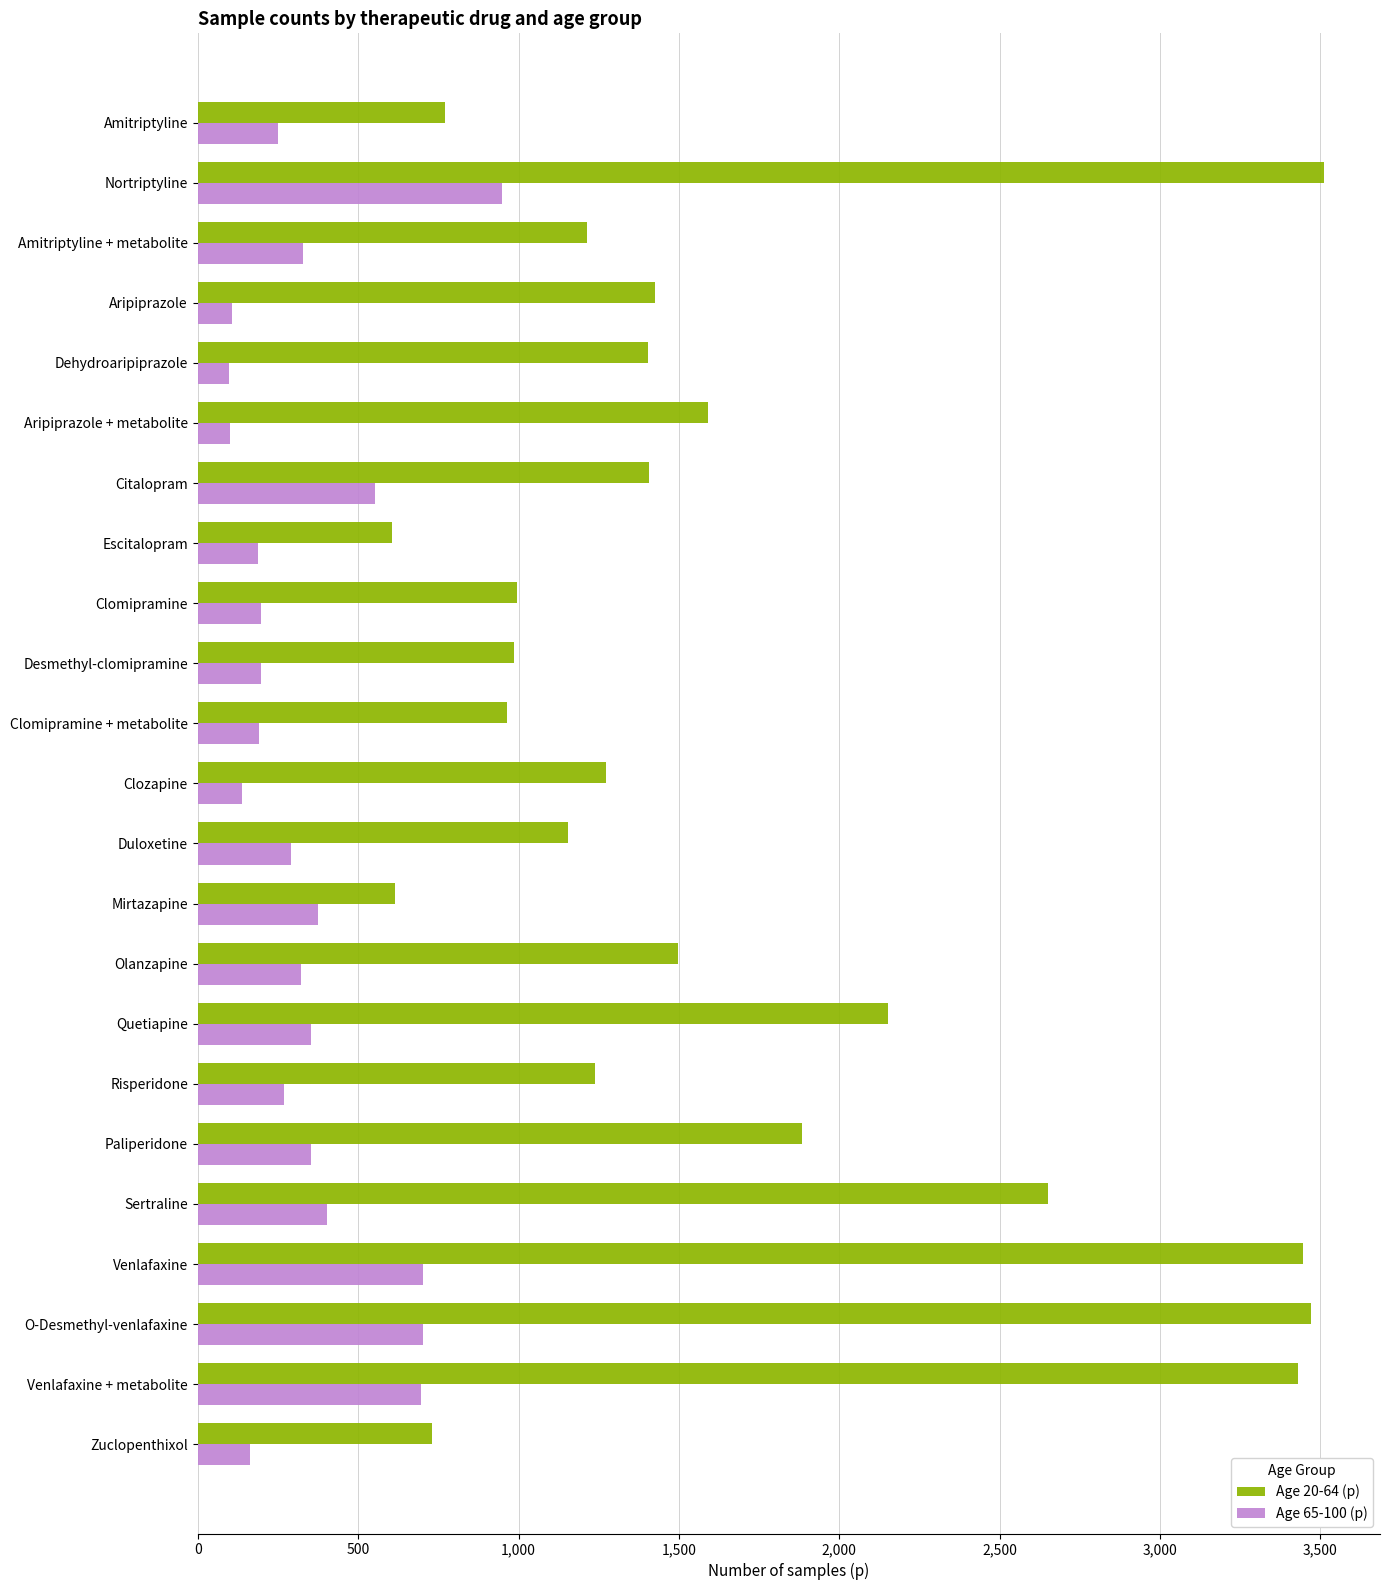

The value of Age 65-100 (p) at Risperidone is 270. True or false?

True